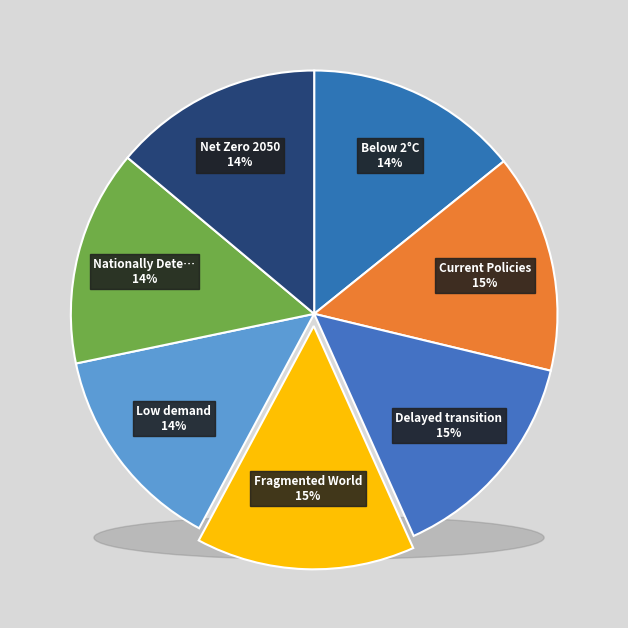

True or false: Below 2°C accounts for 14% of the total.

True